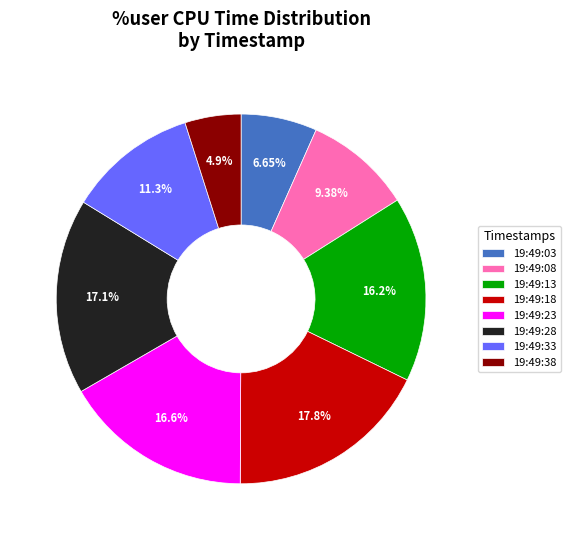

Which slice is the largest?

19:49:18